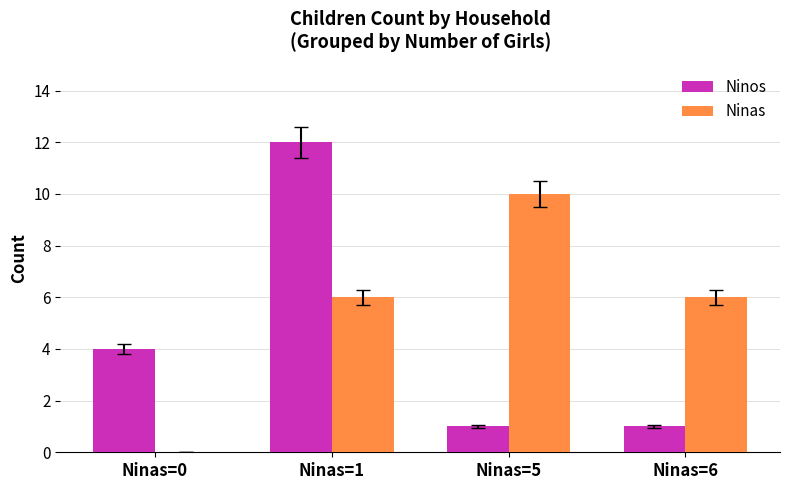

Reading left to right, list all the values displayed in this chart.

Ninos: Ninas=0=4	Ninas=1=12	Ninas=5=1	Ninas=6=1
Ninas: Ninas=0=0	Ninas=1=6	Ninas=5=10	Ninas=6=6